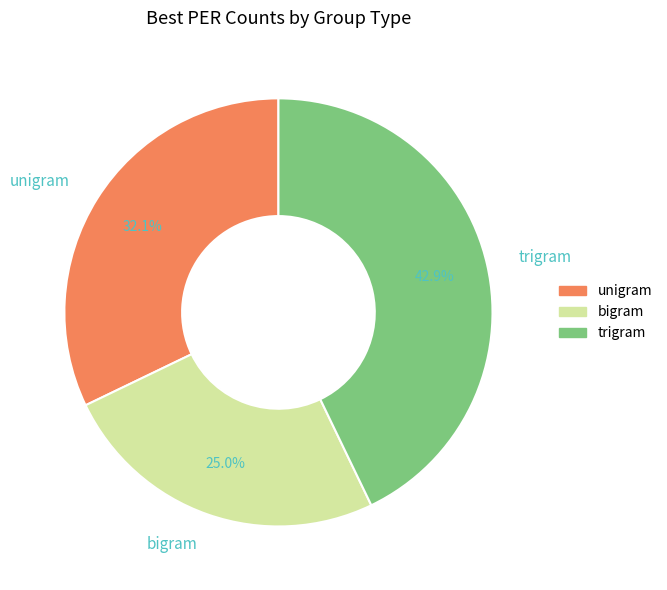

What is the largest slice in the pie chart?

trigram